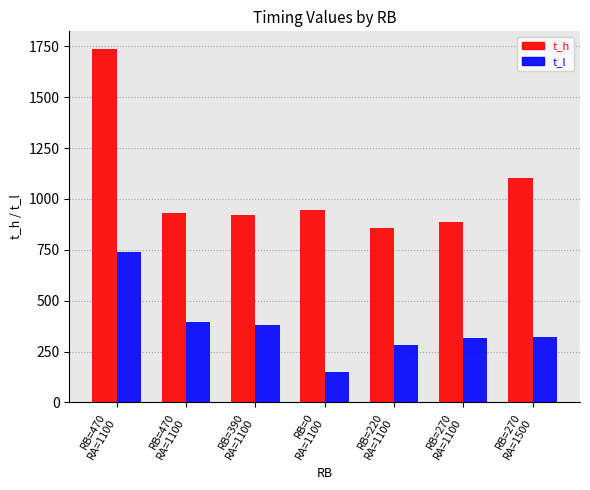

Which category has the lowest value in the t_h series?

RB=220
RA=1100